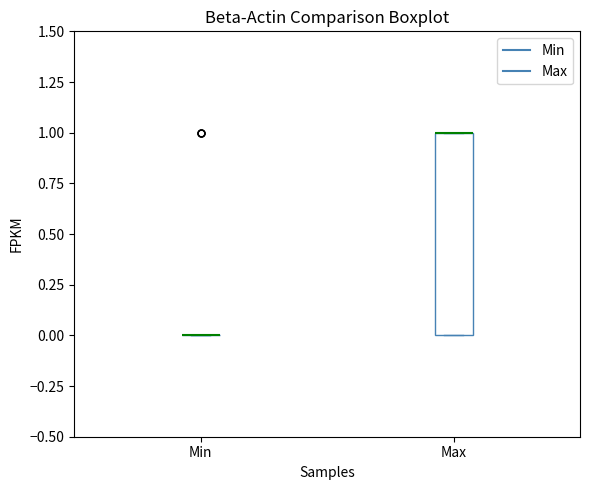

Reading left to right, read every box against the y-axis: the position of its median line, the range the box covers, and the ends of its whiskers. The values are not printed on the chart, so give them approximately, as read against the axis.

Min: box collapsed to a line at 0, whiskers 0 to 0
Max: median 1 (drawn on the box's upper edge), box 0 to 1, whiskers 0 to 1